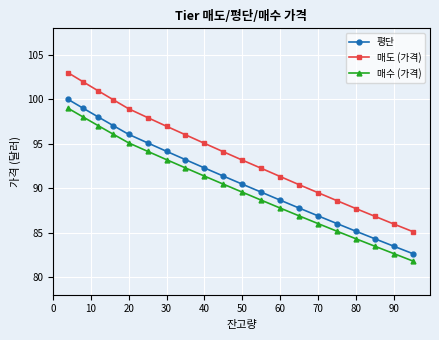

What is the difference between the maximum and minimum values in the 매수 (가격) series?

17.2